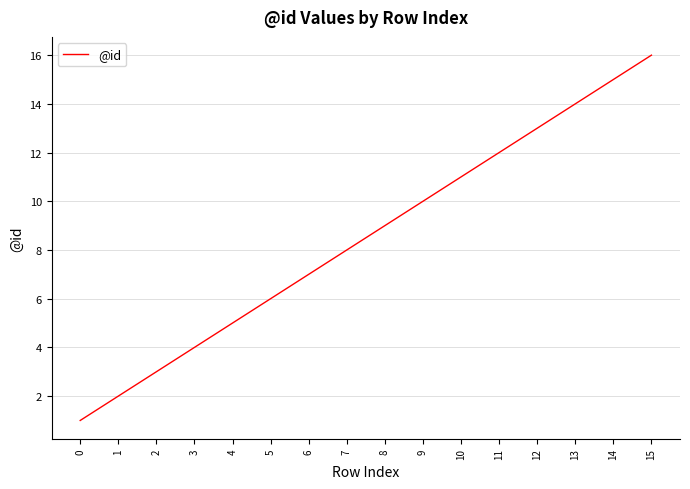

List the labels in order of value, largest first.

15, 14, 13, 12, 11, 10, 9, 8, 7, 6, 5, 4, 3, 2, 1, 0